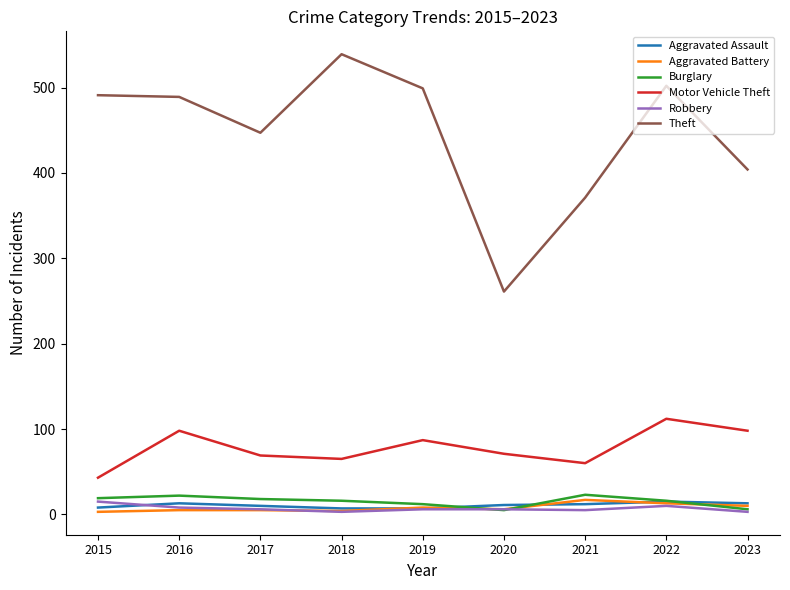

Which series has the largest range (max minus min)?

Theft